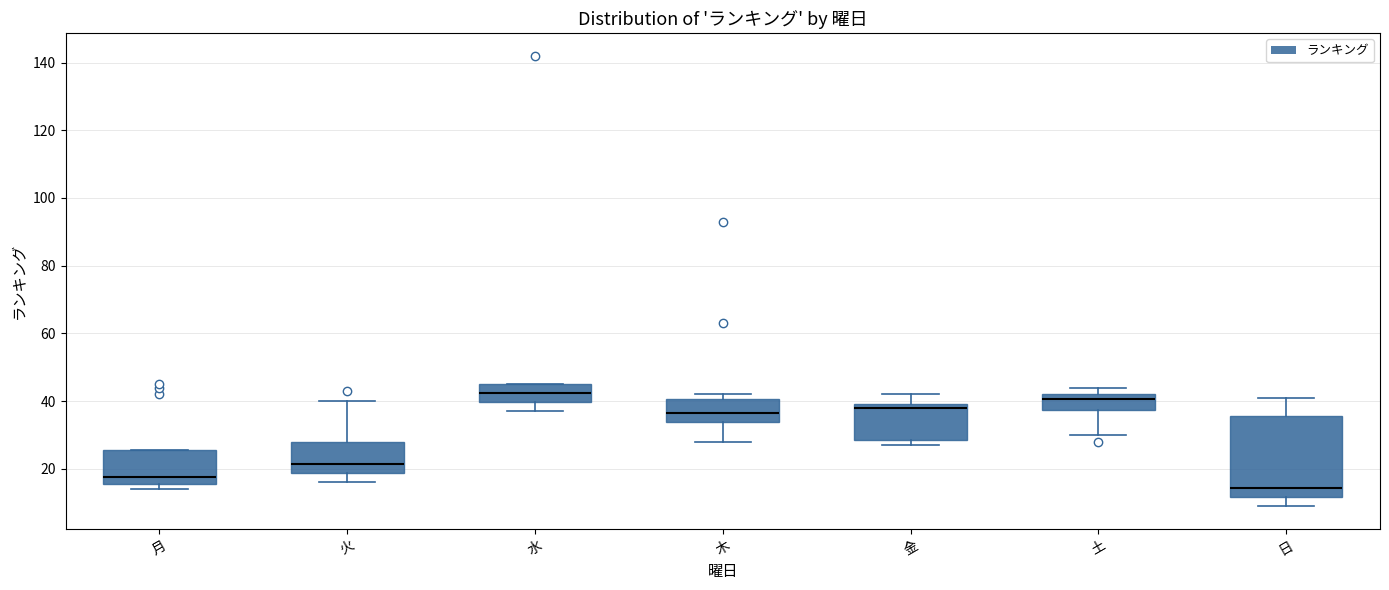

Reading left to right, transcribe this box plot: for each box, give where its median line is, the range the box spans, and where its two whiskers end, as read against the y-axis. The values are not printed on the chart, so give them approximately, as read against the axis.

月: median 18, box 16 to 26, whiskers 14 to 26
火: median 22, box 18 to 28, whiskers 16 to 40
水: median 42, box 40 to 46, whiskers 38 to 46
木: median 36, box 34 to 40, whiskers 28 to 42
金: median 38, box 28 to 40, whiskers 28 (just below the box's lower edge) to 42
土: median 40, box 38 to 42, whiskers 30 to 44
日: median 14, box 12 to 36, whiskers 10 to 42